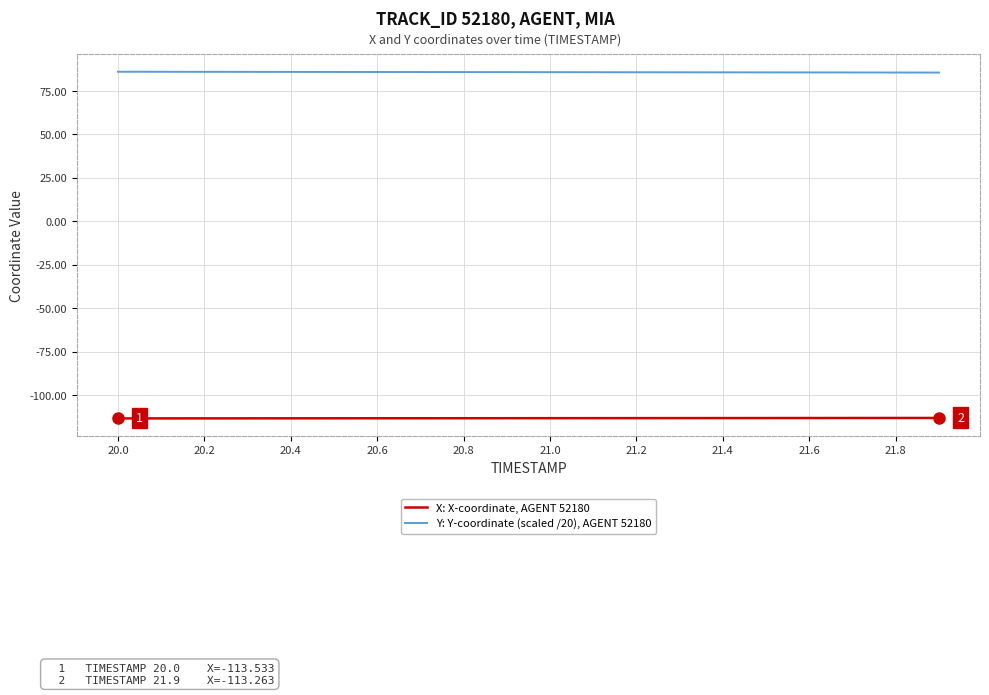

Which series has the largest total across all categories?

Y: Y-coordinate (scaled /20), AGENT 52180